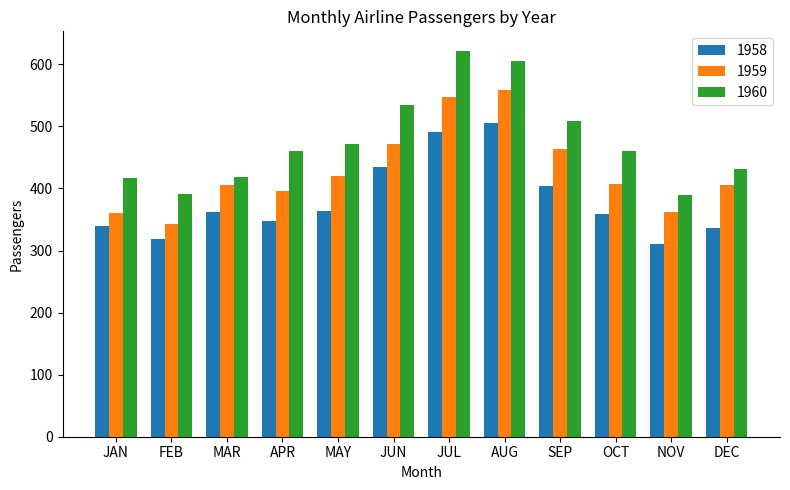

Which series has the largest total across all categories?

1960